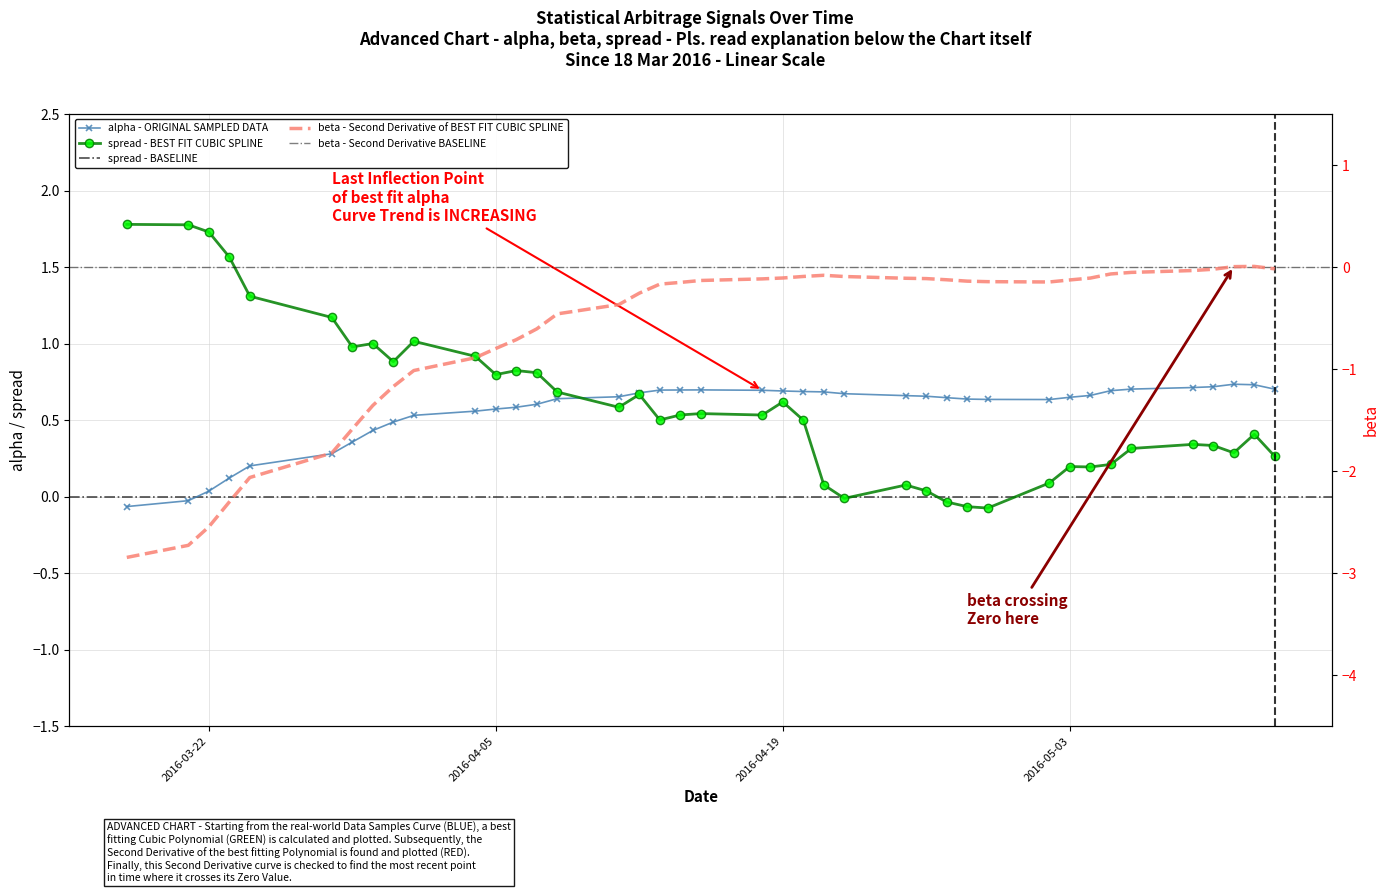

List the series in order of their peak value, lowest first.

beta, alpha, spread